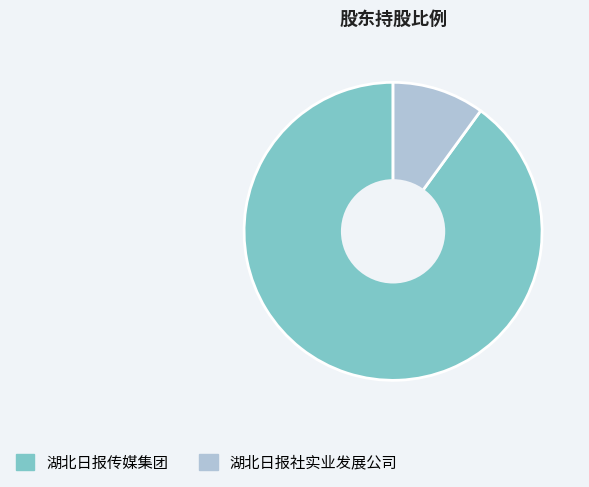

The 湖北日报传媒集团 slice represents 75% of the pie. True or false?

False